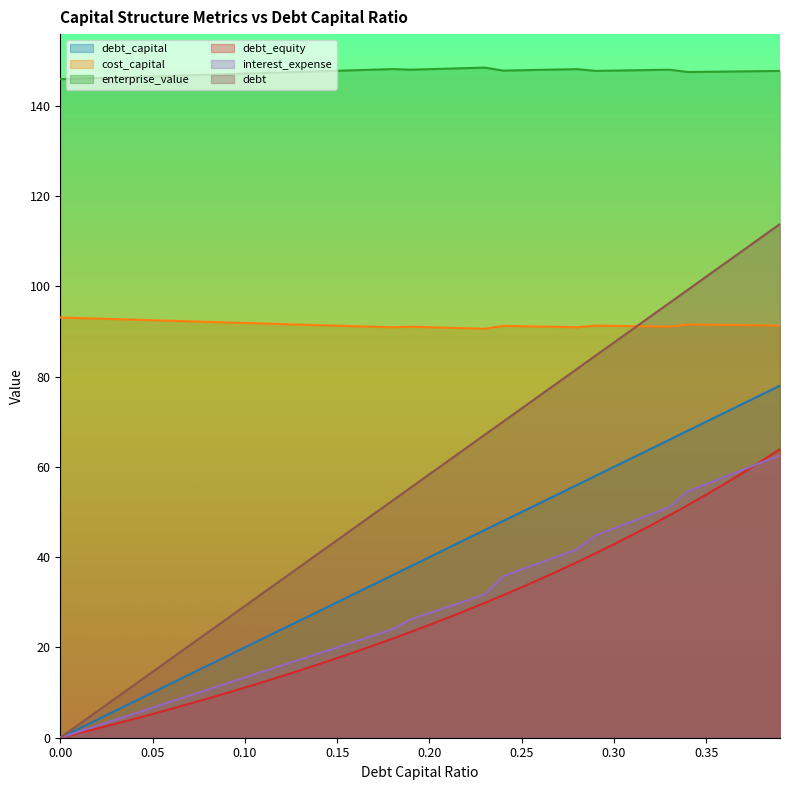

Which series has the largest total across all categories?

enterprise_value